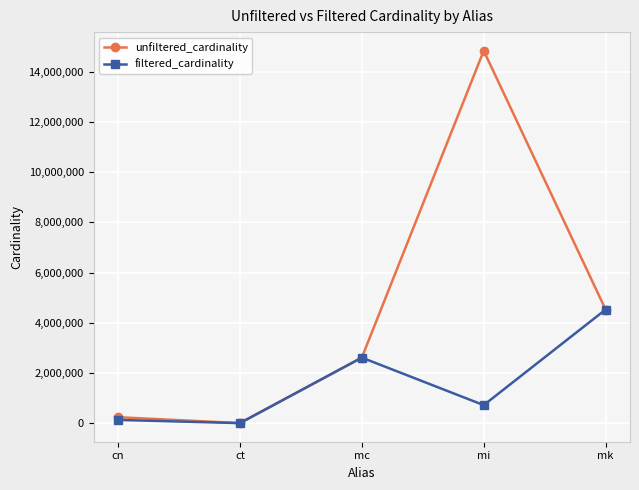

Reading right to left, list all the values displayed in this chart.

unfiltered_cardinality: mk=4523930	mi=14835720	mc=2609129	ct=4	cn=234997
filtered_cardinality: mk=4523930	mi=716210	mc=2609129	ct=4	cn=126230